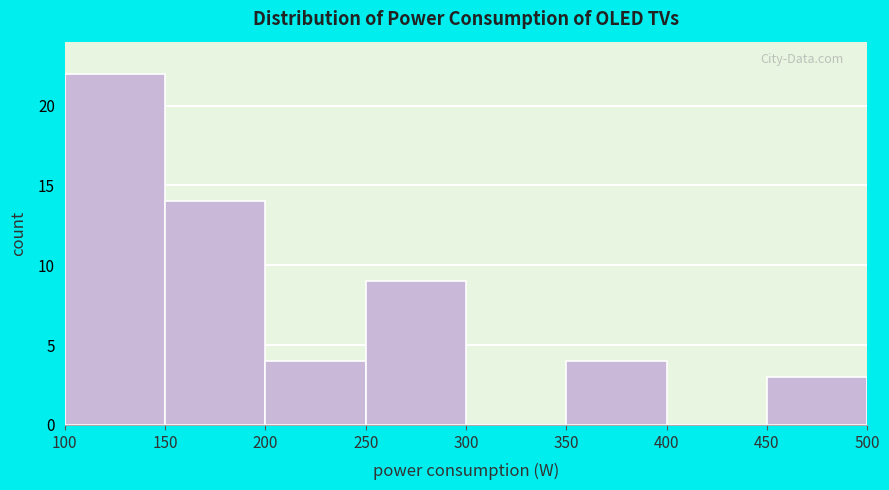

Reading left to right, list every bar in this chart as the range it spans on the x-axis followed by its height. The values are not printed on the chart, so give them approximately, as read against the axis.

100 to 150: 22
150 to 200: 14
200 to 250: 4
250 to 300: 9
300 to 350: 0
350 to 400: 4
400 to 450: 0
450 to 500: 3